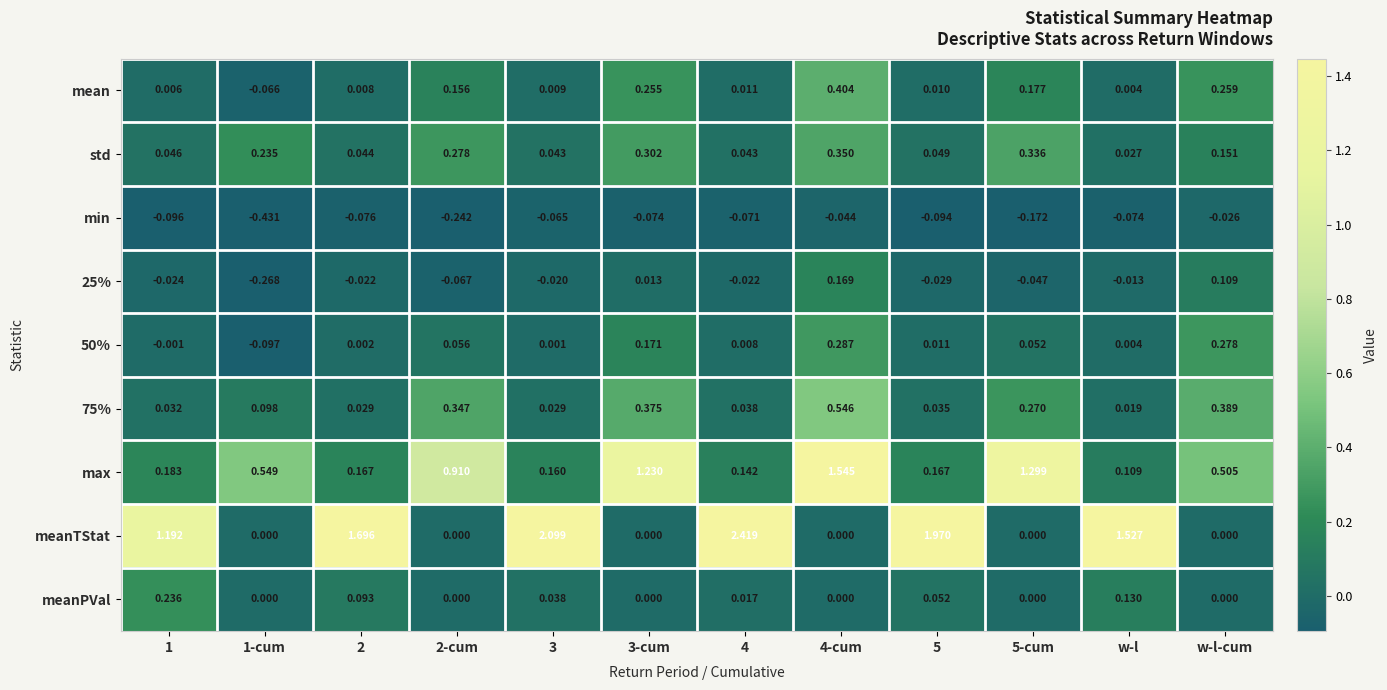

Is the value of 25% at 5 greater than the value of std at 4?

No